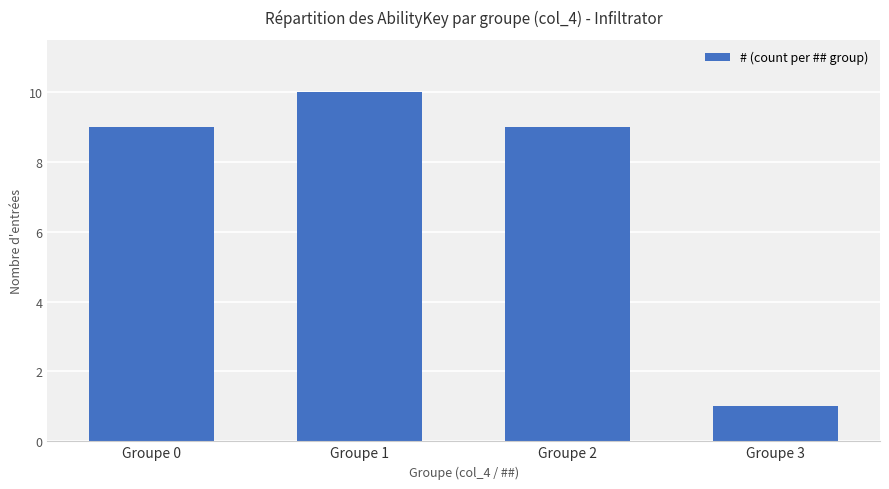

The value at Groupe 3 is 1. True or false?

True